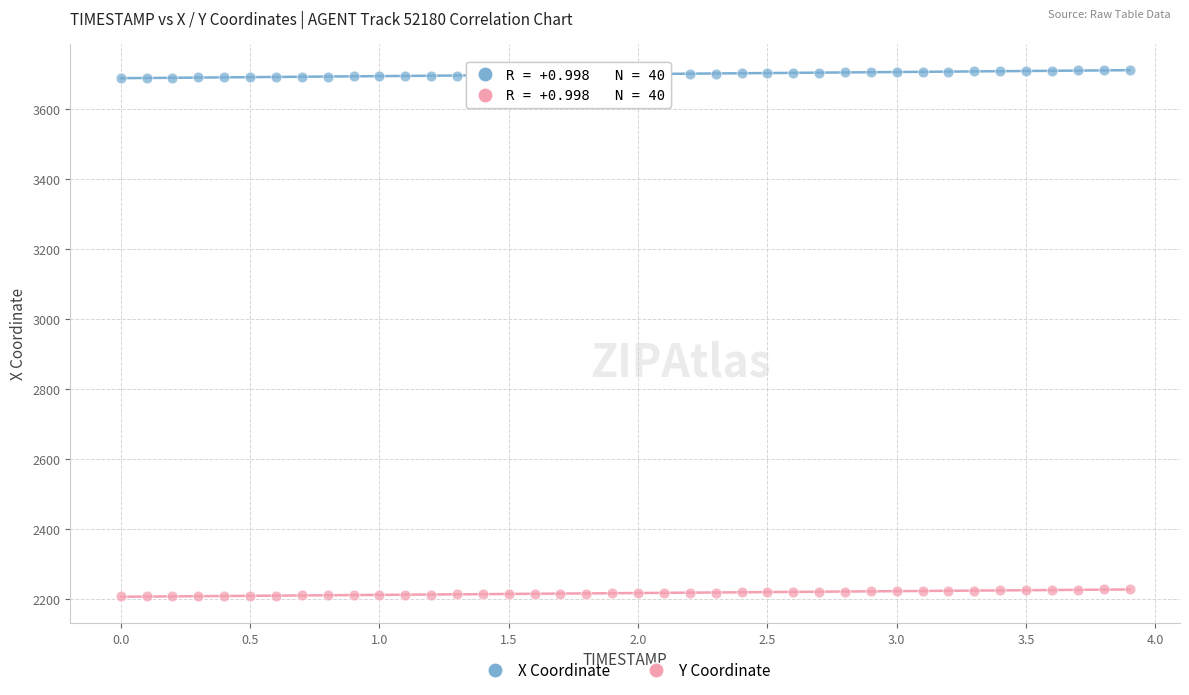

Which series reaches the minimum Y coordinate?

Y Coordinate